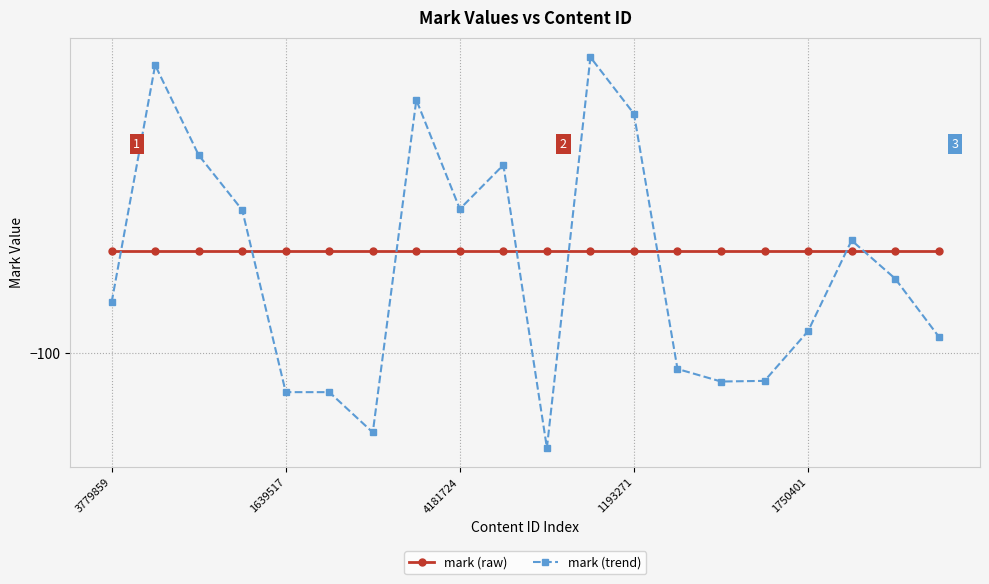

Which series has the largest range (max minus min)?

mark (trend)